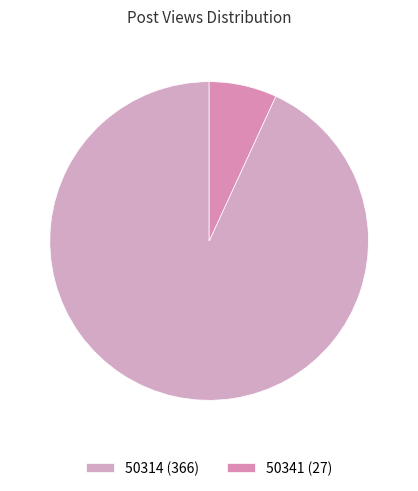

Does 50314 account for over 50% of the chart?

Yes